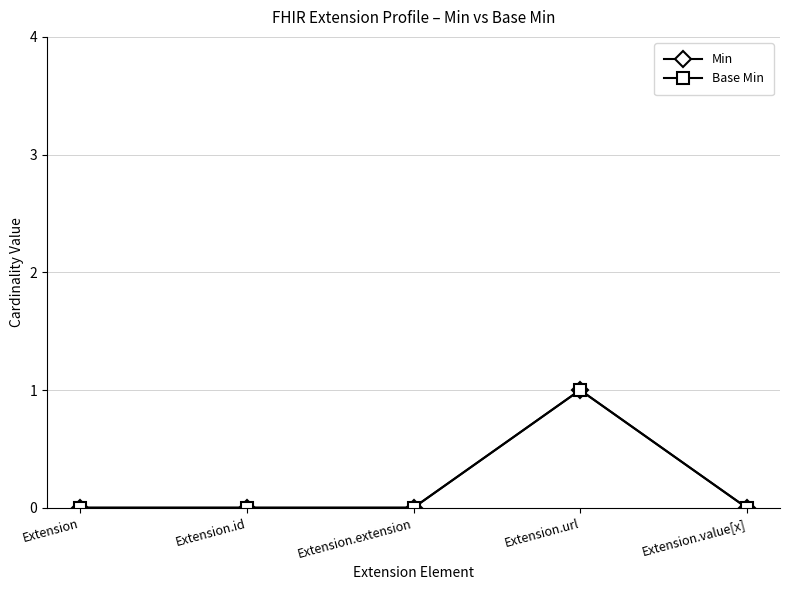

What is the value of the Min point at the 4th from the left?

1